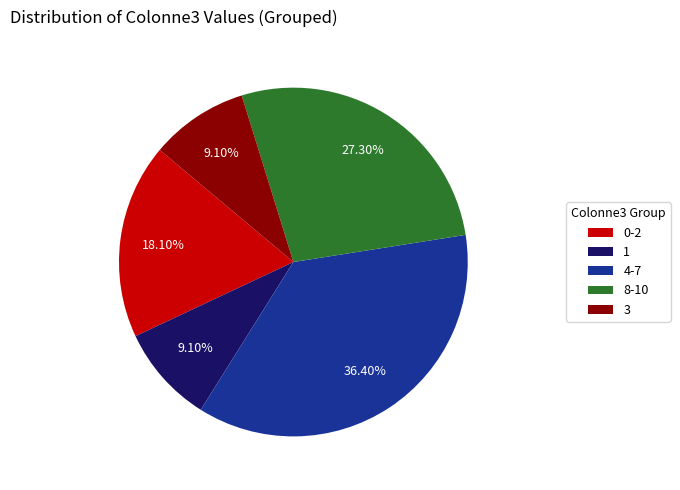

Count the number of slices in the pie.

5